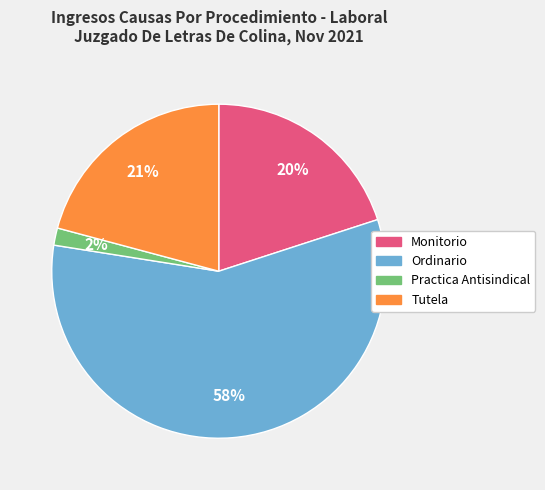

Rank the categories by value from lowest to highest.

Practica Antisindical, Monitorio, Tutela, Ordinario